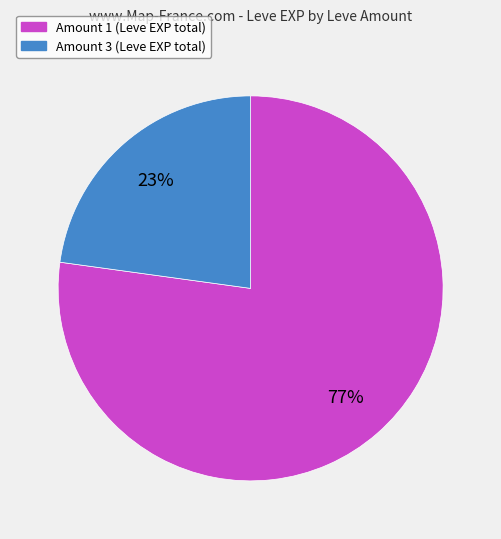

To the nearest percent, what is the difference between the largest and smallest slice percentages?

54%